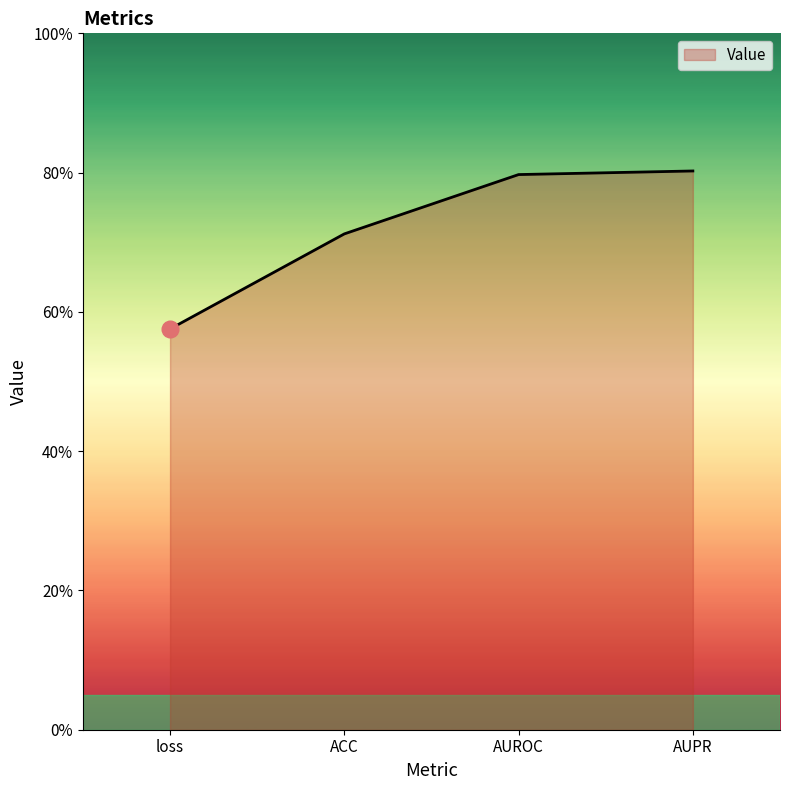

True or false: the data shows 1.4 at AUROC.

False